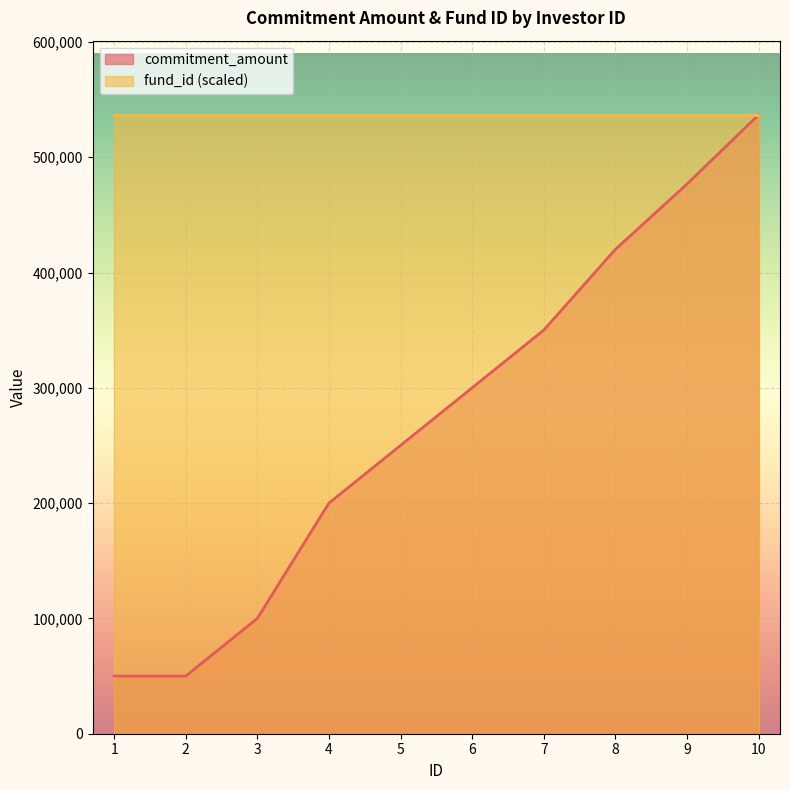

What is the smallest value displayed?

50000.0